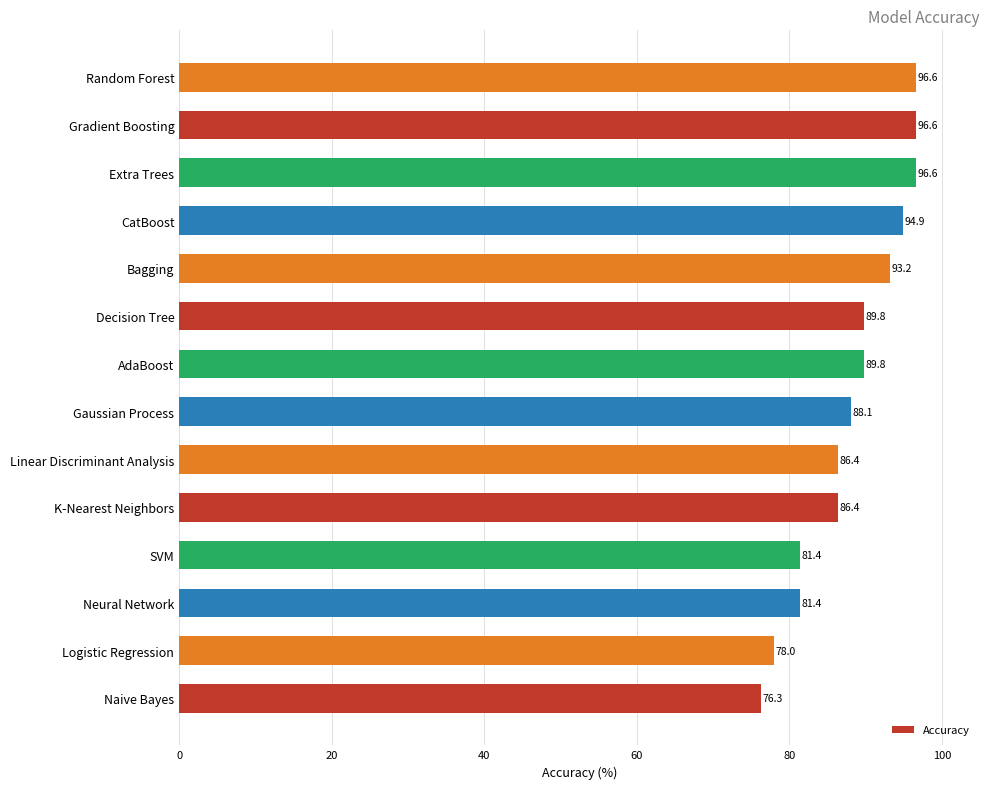

What is the change in value from Logistic Regression to SVM?

+3.4